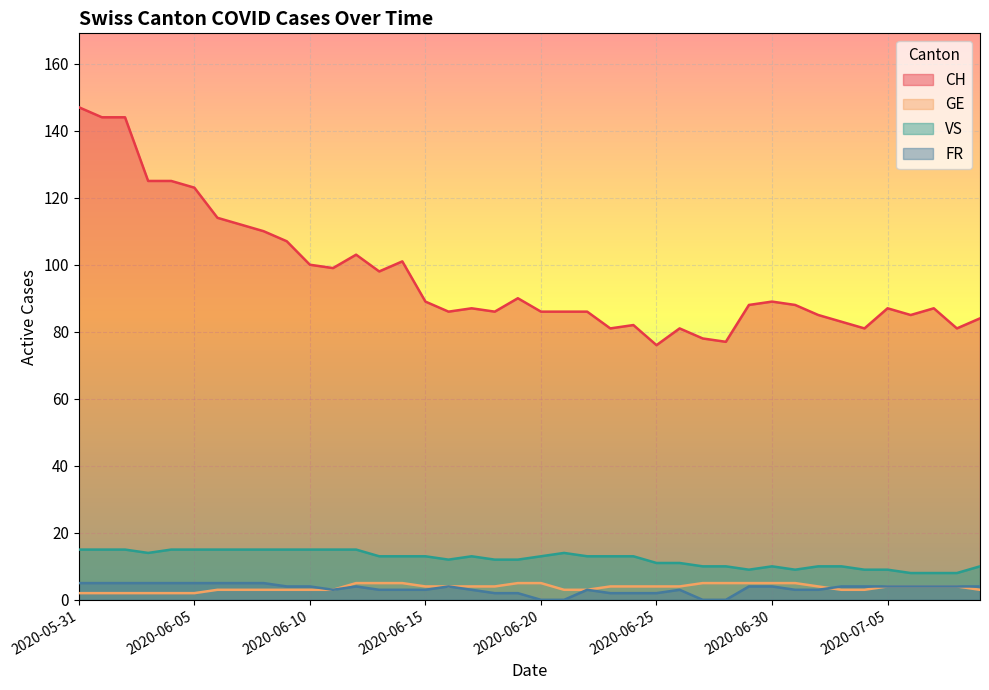

What is the label of the 19th point from the left?

2020-06-18